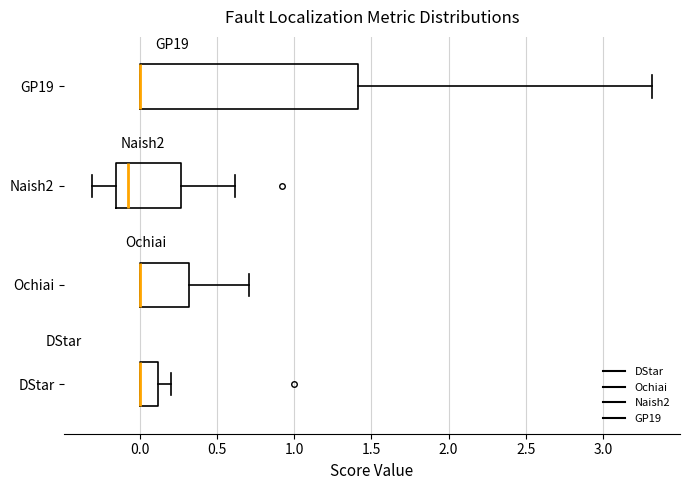

Reading bottom to top, transcribe this box plot: for each box, give where its median line is, the range the box spans, and where its two whiskers end, as read against the x-axis. The values are not printed on the chart, so give them approximately, as read against the axis.

DStar: median 0.00 (drawn on the box's left edge), box 0.00 to 0.10, whiskers 0.00 to 0.20
Ochiai: median 0.00 (drawn on the box's left edge), box 0.00 to 0.30, whiskers 0.00 to 0.70
Naish2: median -0.10, box -0.15 to 0.25, whiskers -0.30 to 0.60
GP19: median 0.00 (drawn on the box's left edge), box 0.00 to 1.40, whiskers 0.00 to 3.30